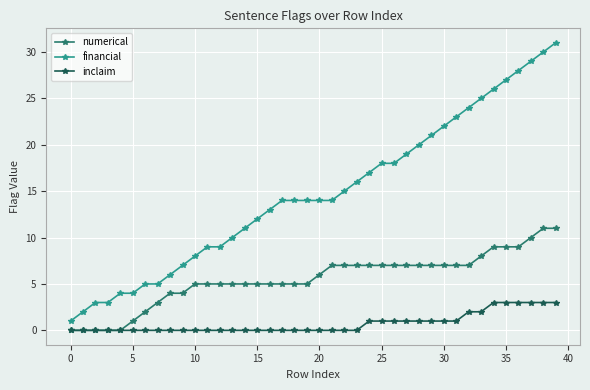

True or false: financial and numerical cross at least once.

False